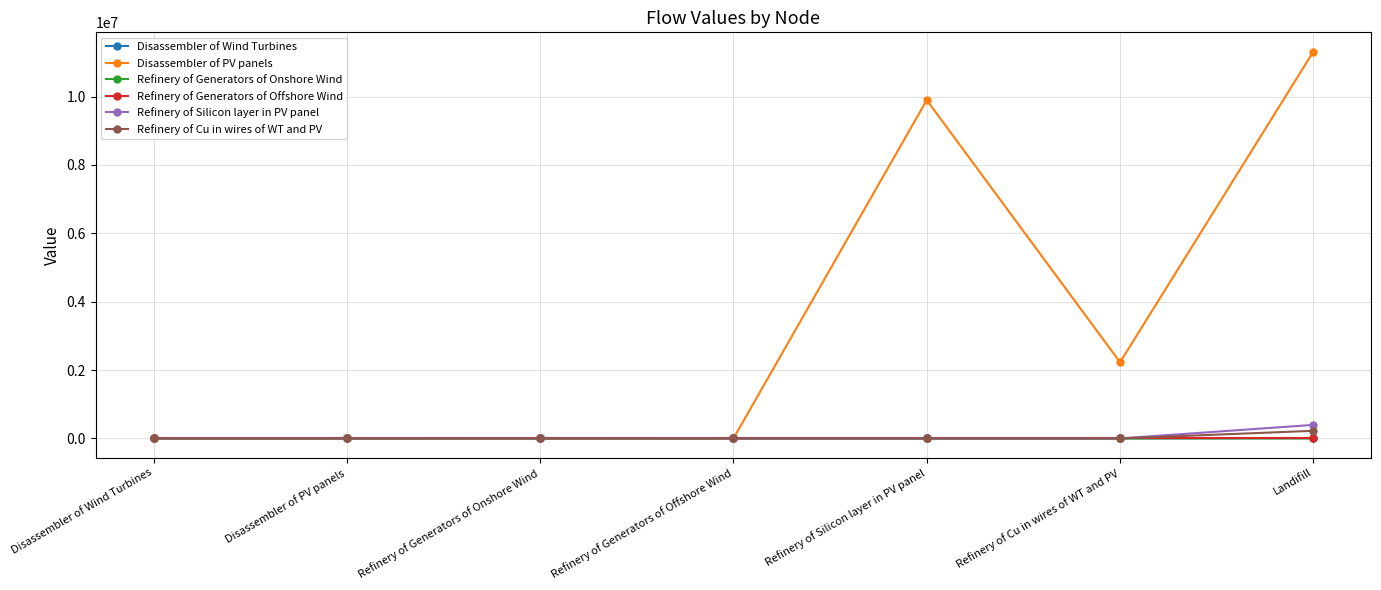

What is the average value of the Refinery of Generators of Offshore Wind series?

0.3